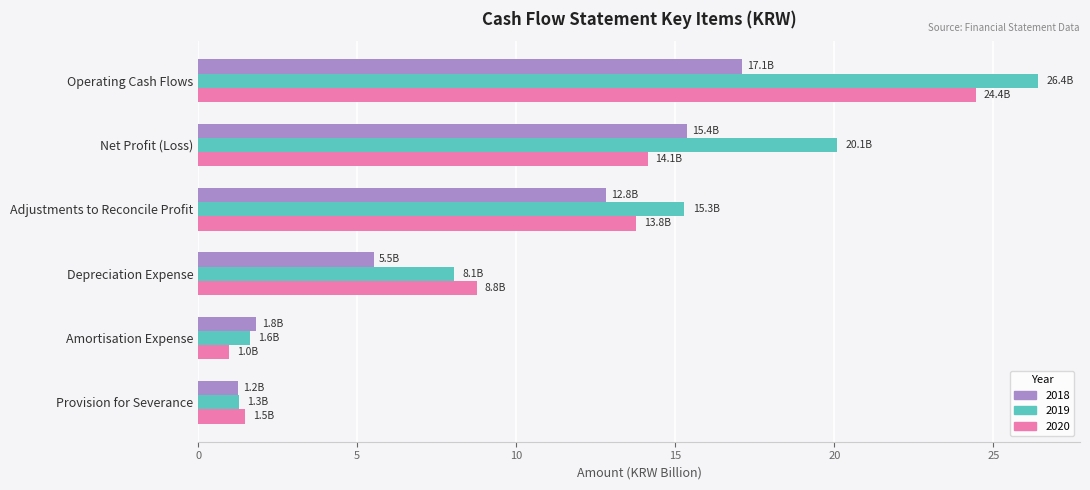

What is the average value of the 2020 series?

10.6